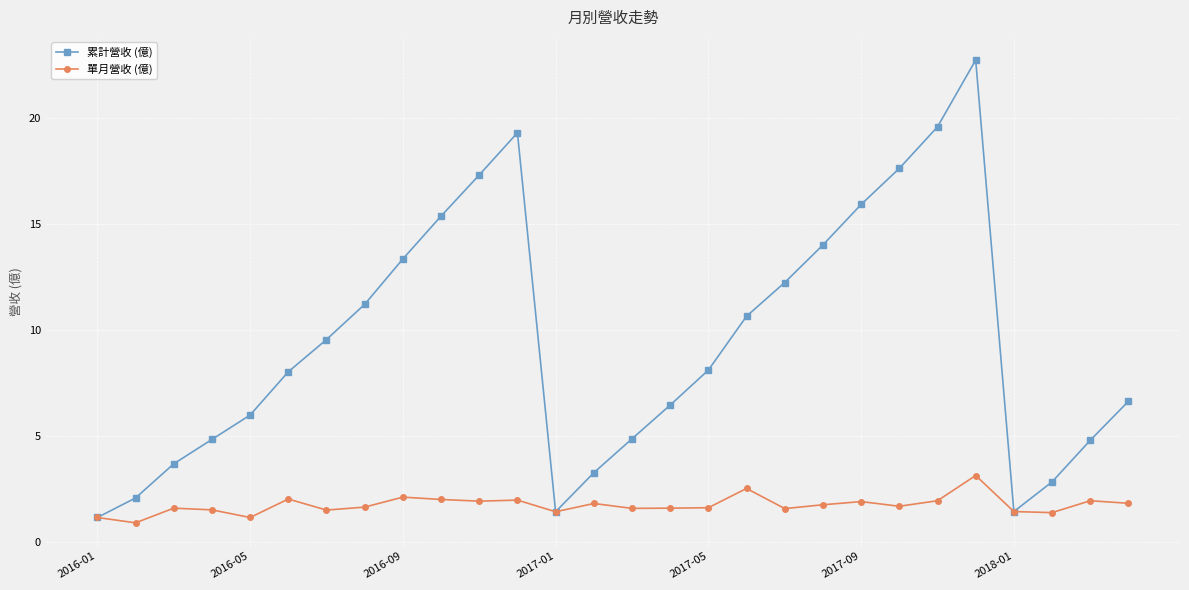

Which series has the widest spread of values?

累計營收 (億)